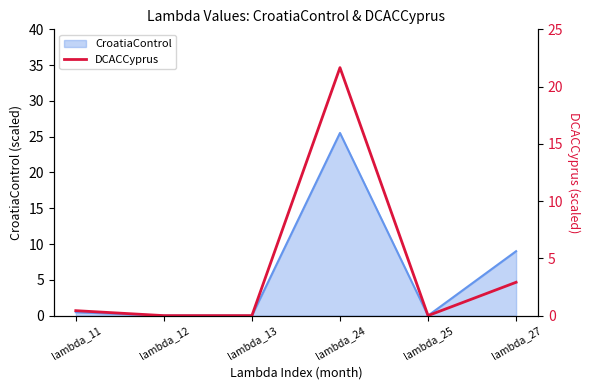

The value at lambda_27 is 2.9. True or false?

True